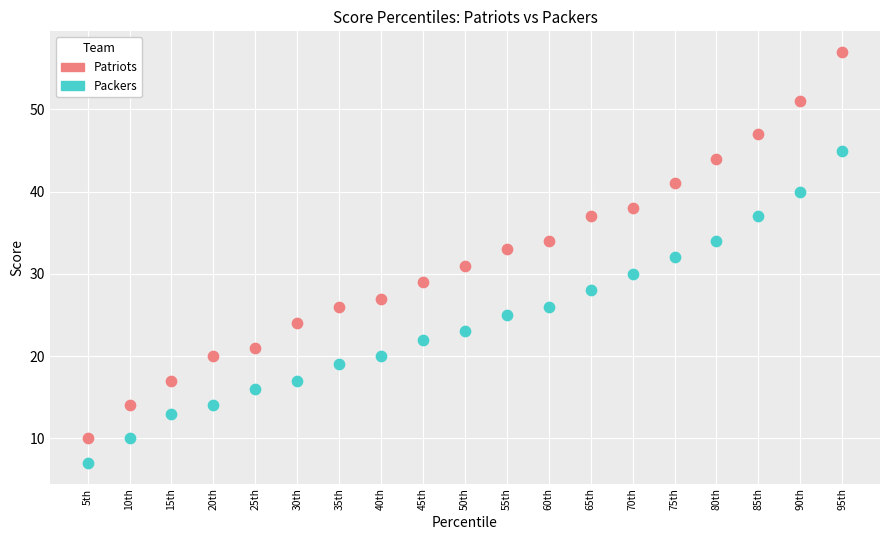

Across all data points, what is the range of Y values (max minus min)?

50